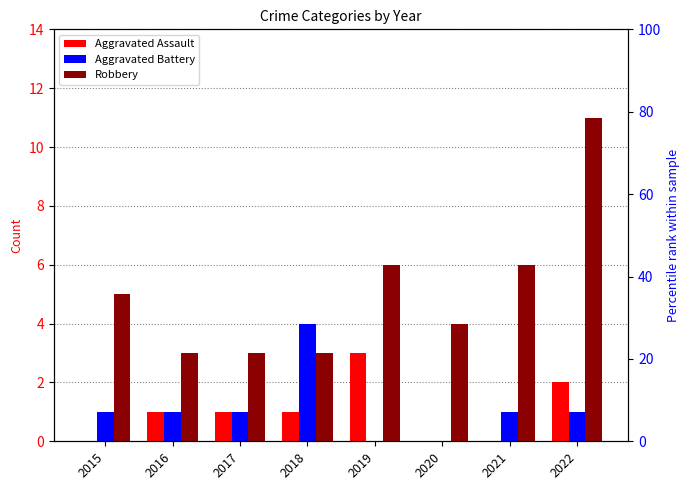

Reading left to right, extract all data points from this chart.

Aggravated Assault: 2015=0	2016=1	2017=1	2018=1	2019=3	2020=0	2021=0	2022=2
Aggravated Battery: 2015=1	2016=1	2017=1	2018=4	2019=0	2020=0	2021=1	2022=1
Robbery: 2015=5	2016=3	2017=3	2018=3	2019=6	2020=4	2021=6	2022=11